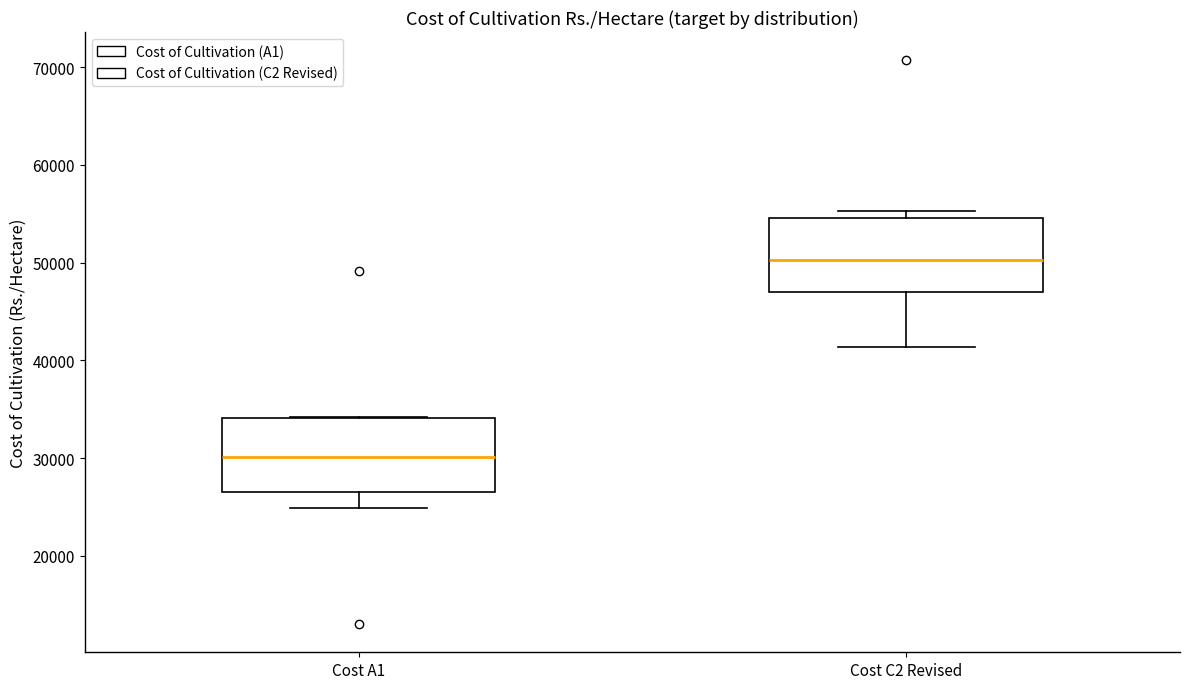

Reading left to right, read every box against the y-axis: the position of its median line, the range the box covers, and the ends of its whiskers. The values are not printed on the chart, so give them approximately, as read against the axis.

Cost A1: median 30000, box 27000 to 34000, whiskers 25000 to 34000
Cost C2 Revised: median 50000, box 47000 to 55000, whiskers 41000 to 55000 (just above the box's upper edge)